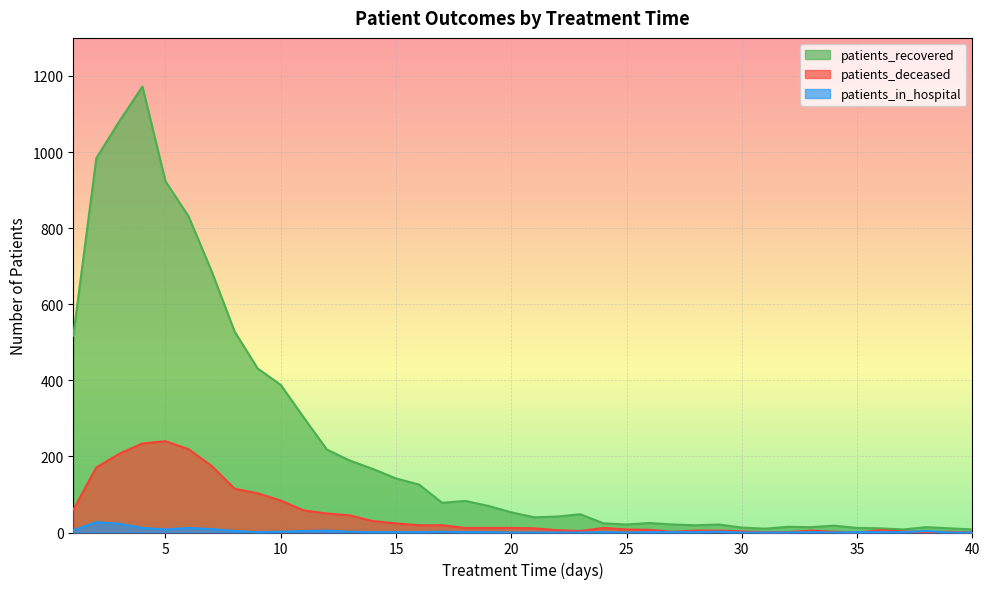

True or false: patients_in_hospital has more than 0 interior local peaks.

True